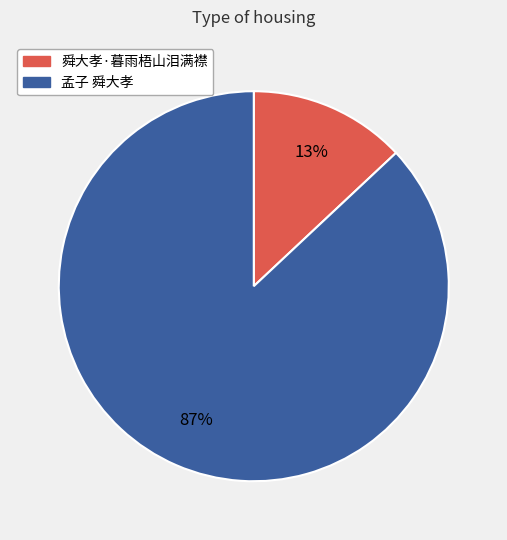

Is the sum of 孟子 舜大孝 and 舜大孝·暮雨梧山泪满襟 greater than half?

Yes